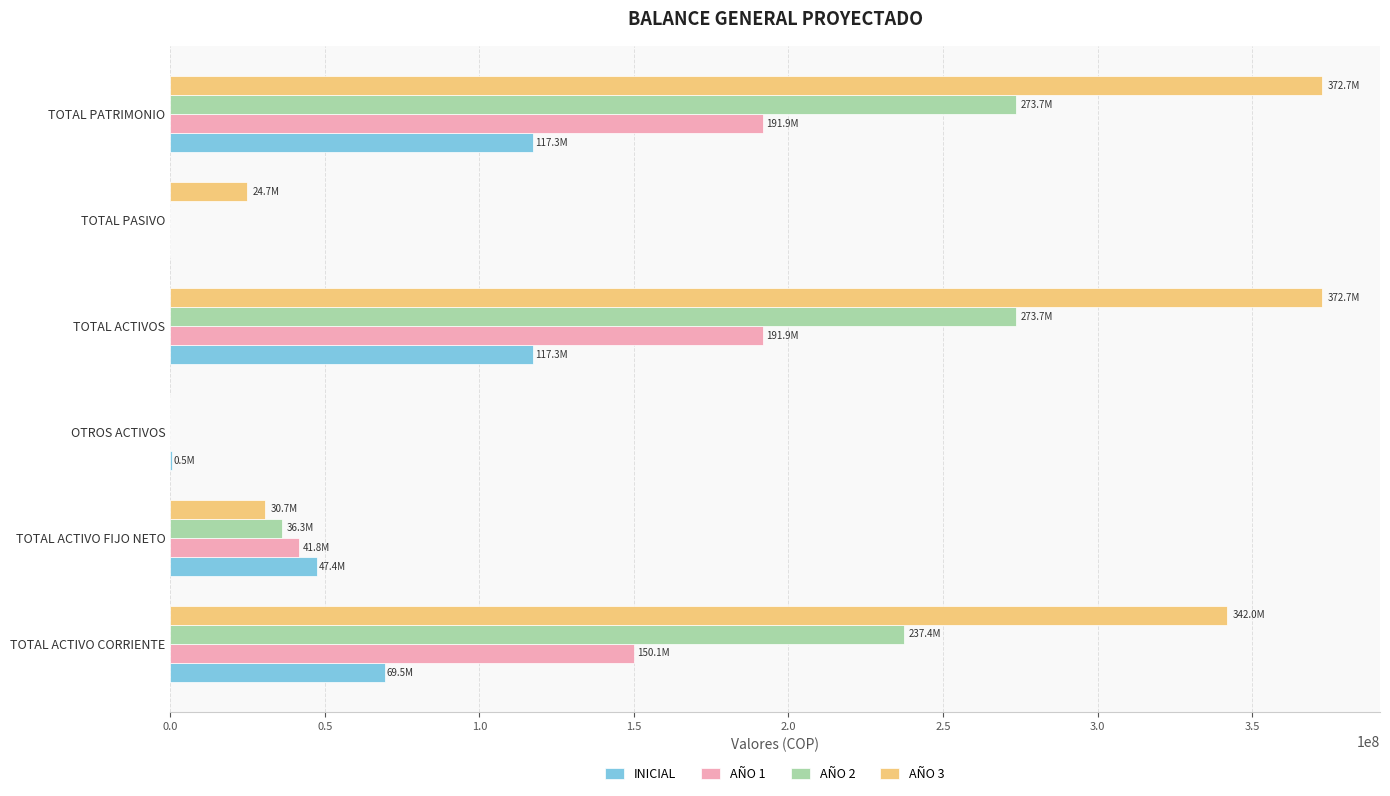

What is the sum of all AÑO 2 values?

821110850.2